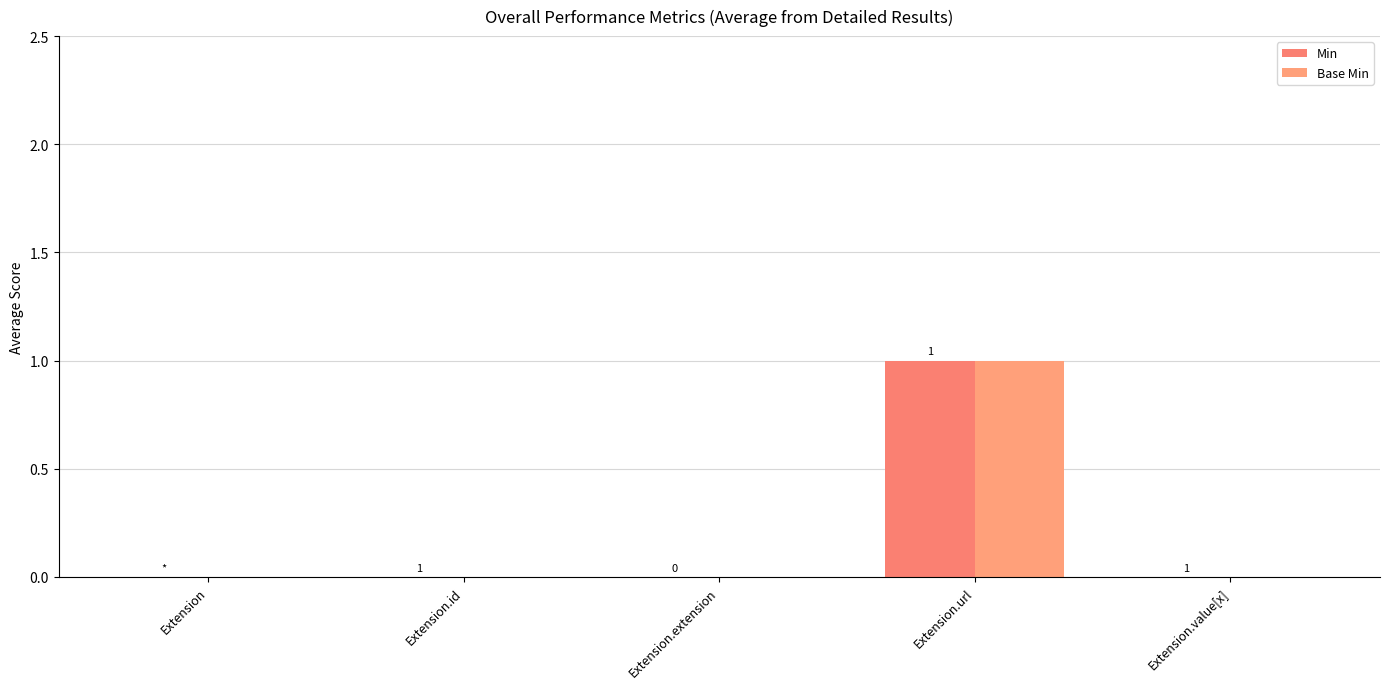

What position from the left is Extension.url?

4